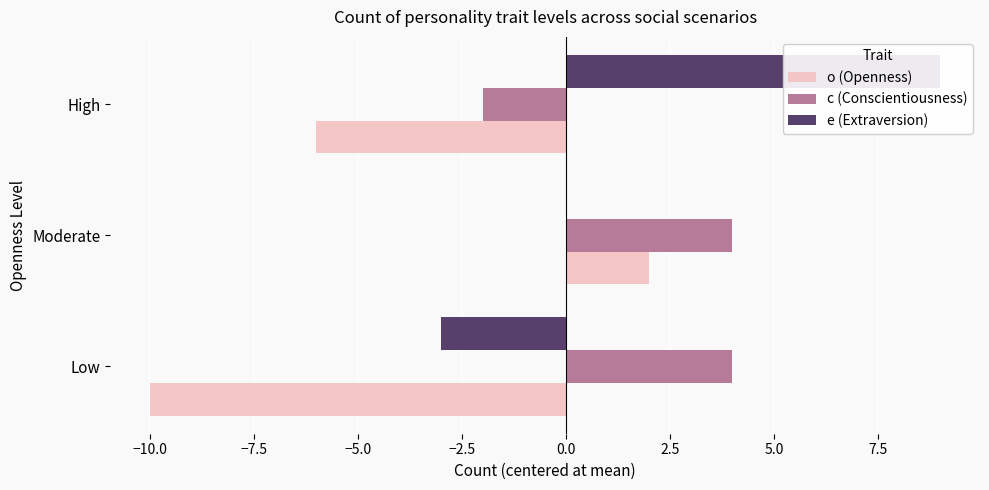

Reading left to right, what are all the values shown in this chart?

o (Openness): -10	2	-6
c (Conscientiousness): 4	4	-2
e (Extraversion): -3	0	9